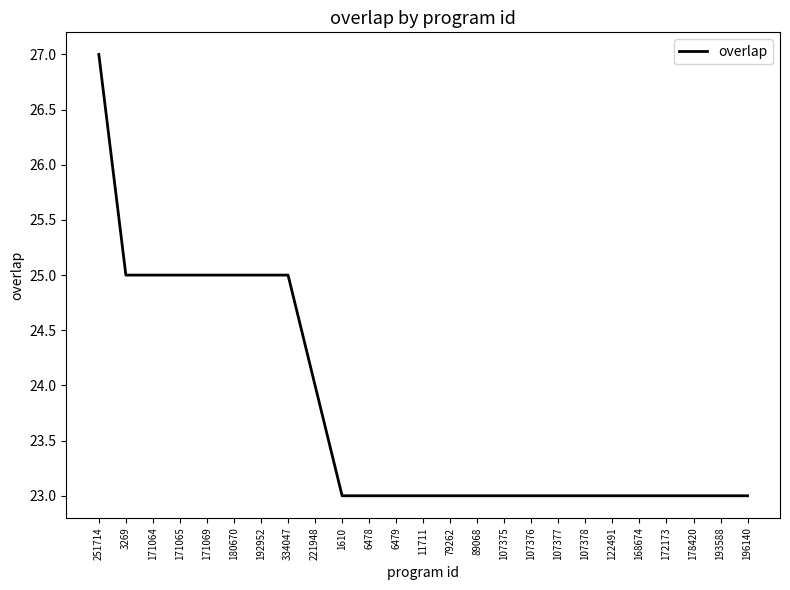

True or false: the data shows 23 at 196140.

True